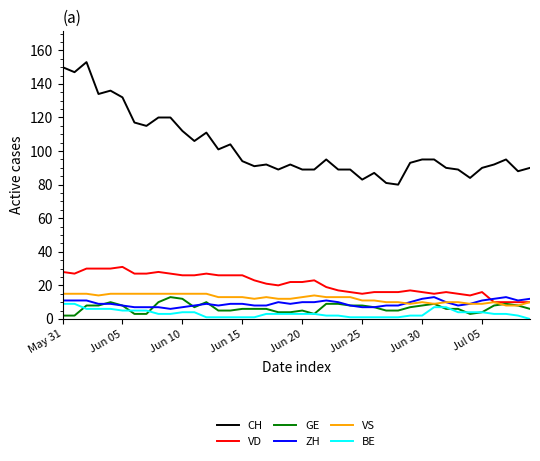

Which series has the largest total across all categories?

CH